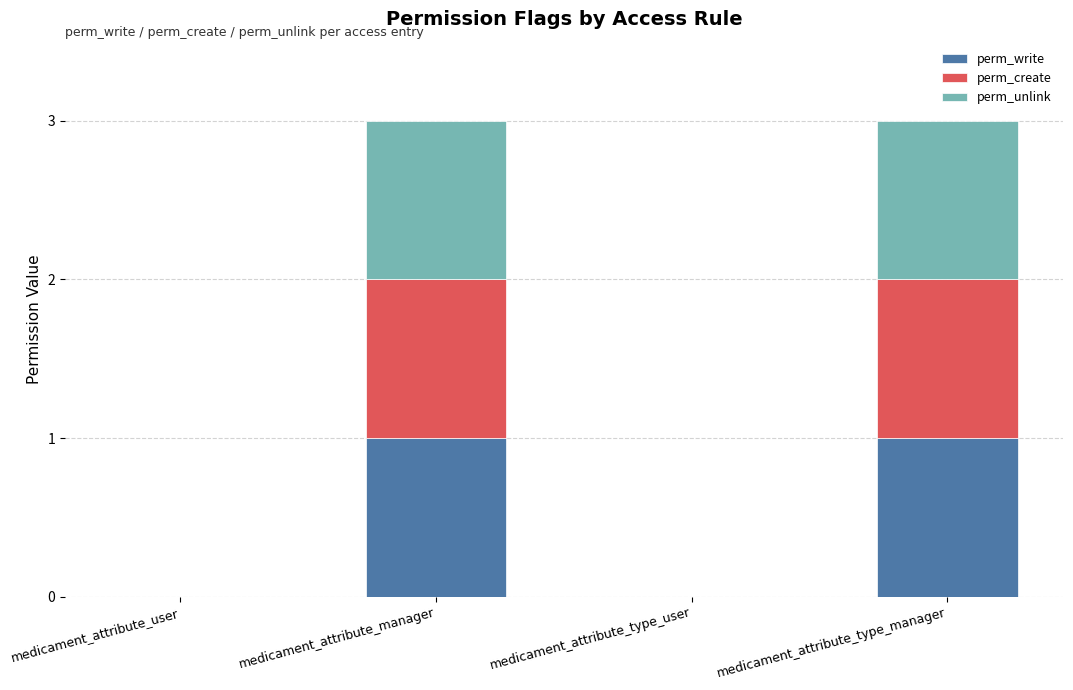

What is the total value across all series at medicament_attribute_manager?

3